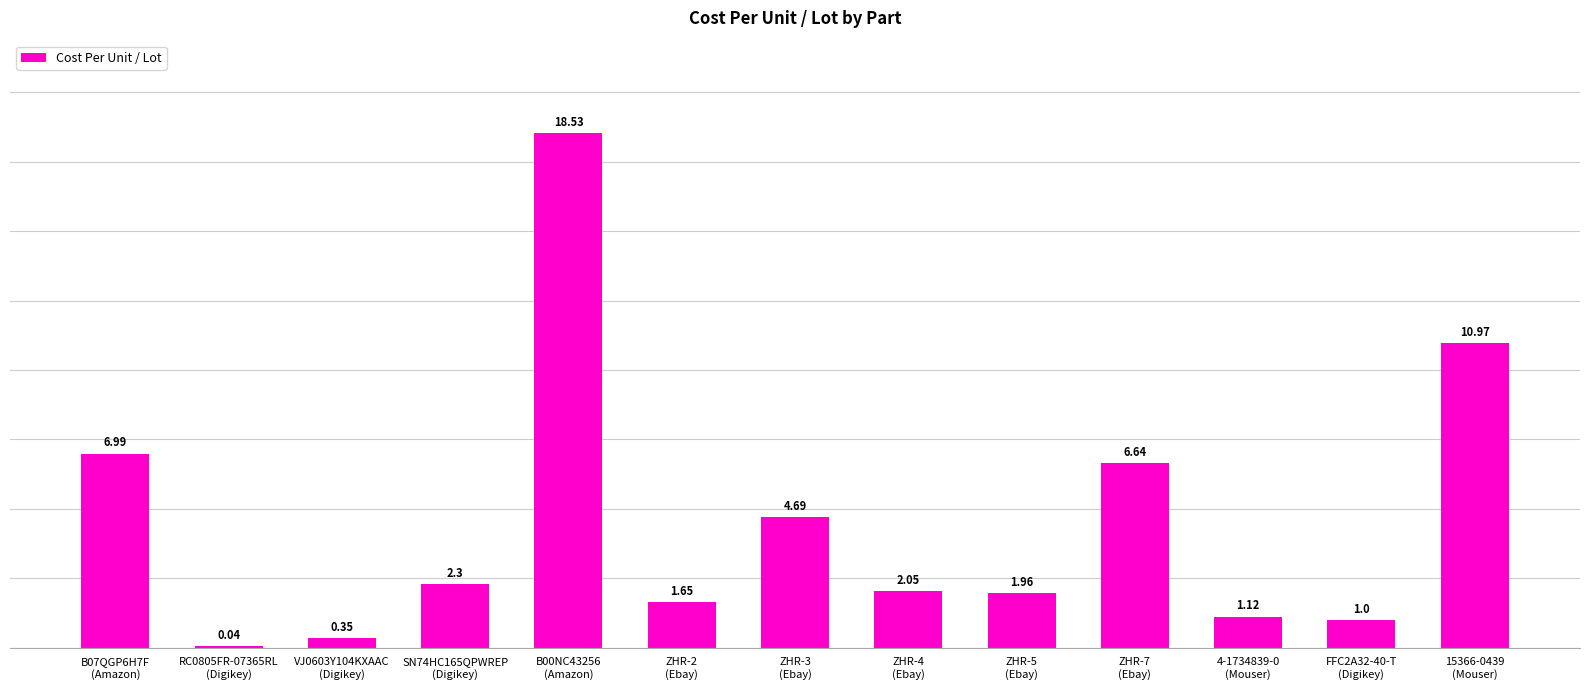

What is the maximum value shown in the chart?

18.5